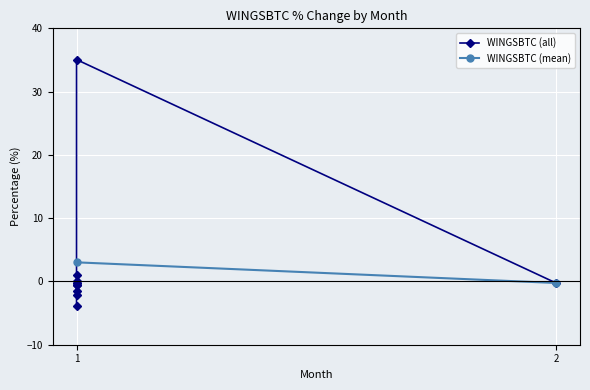

What is the label of the 10th point from the left?

1